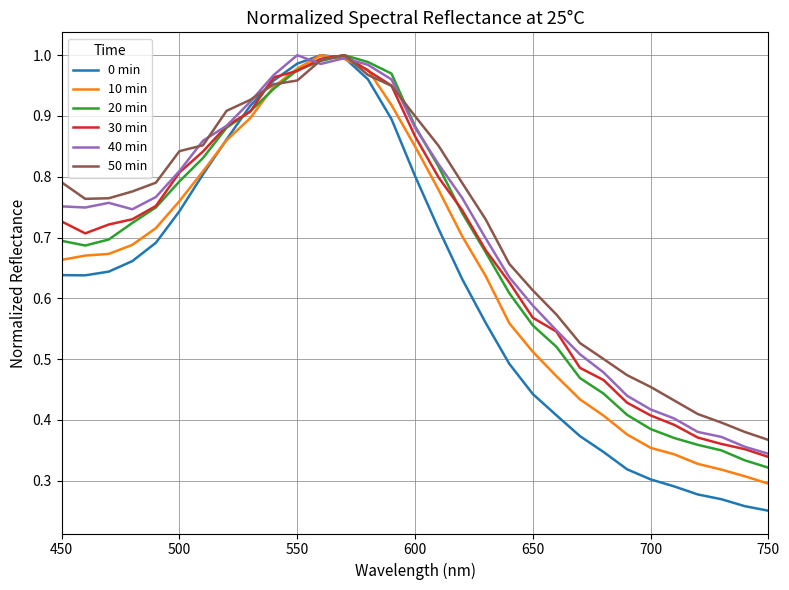

Which series has the widest spread of values?

0 min